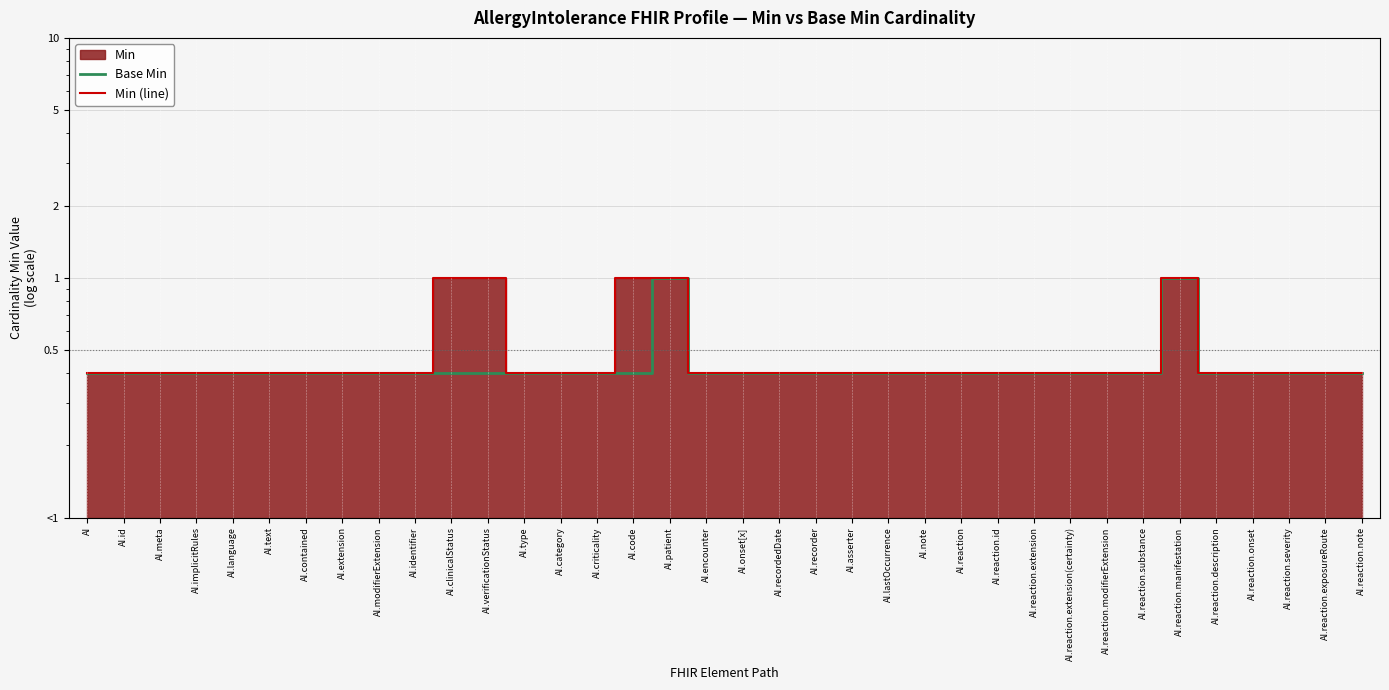

Is the value of Base Min at AI.code greater than the value of Min (line) at AI.reaction.substance?

No